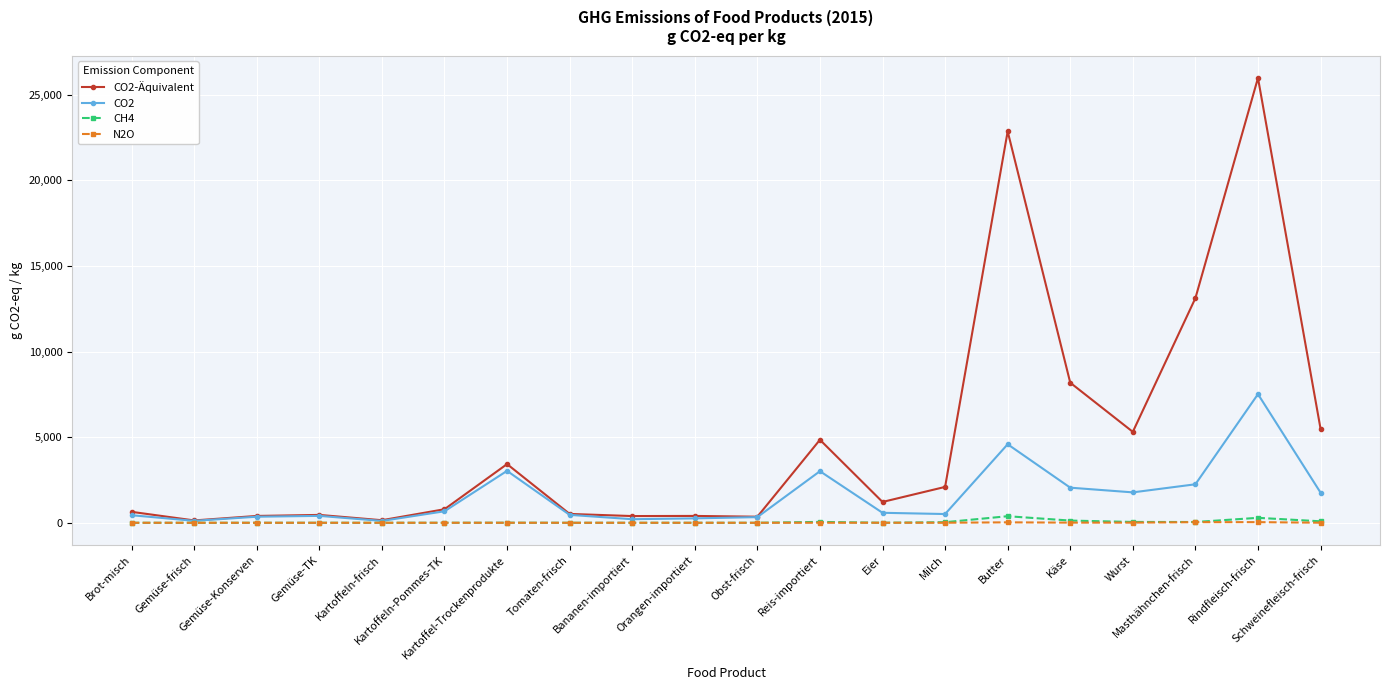

Between Tomaten-frisch and Käse, which series saw the biggest shift?

CO2-Äquivalent